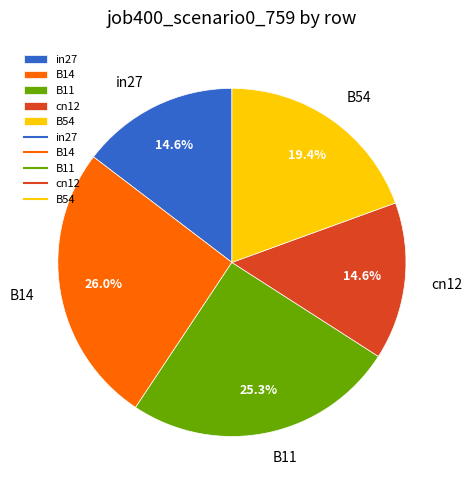

Count the number of slices in the pie.

5